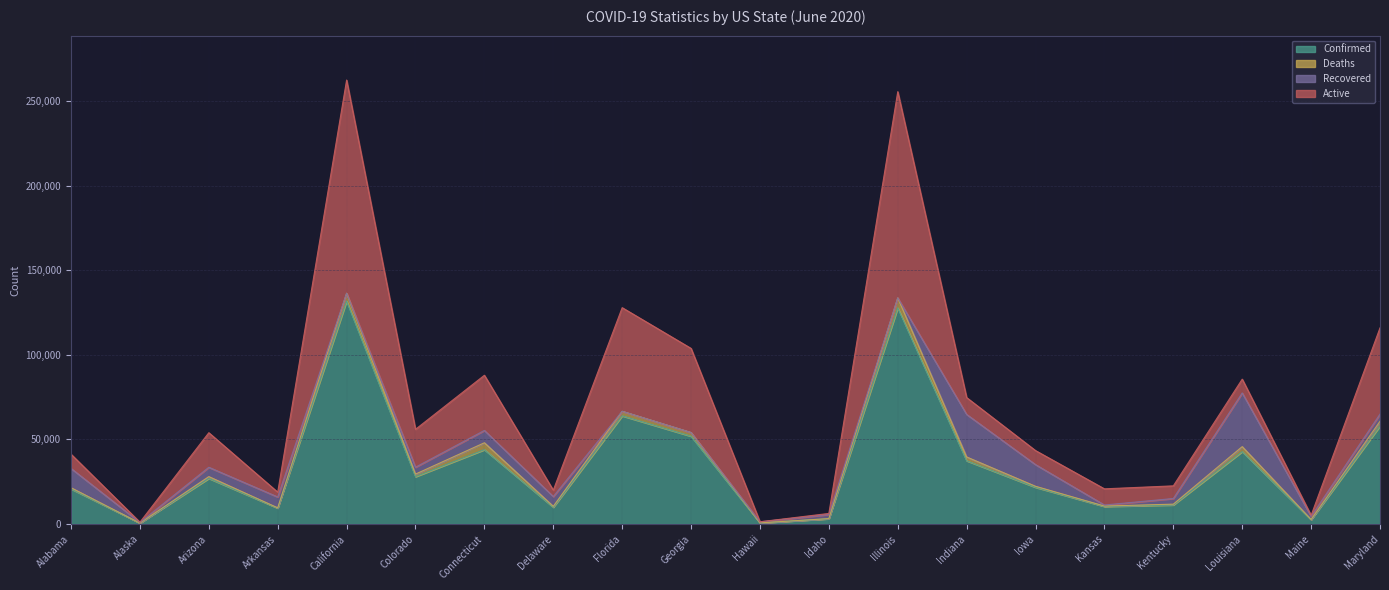

What is the label of the 14th point from the left?

Indiana